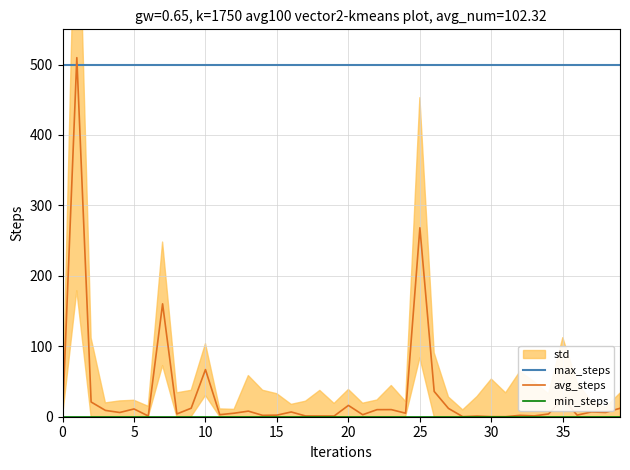

Where is avg_steps nearest to the value 254?

25